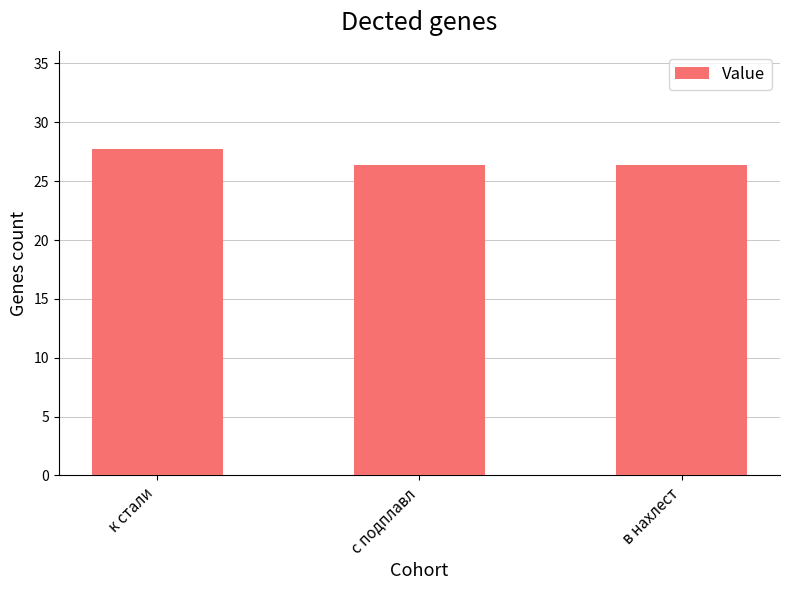

True or false: the data shows 43.5 at к стали.

False